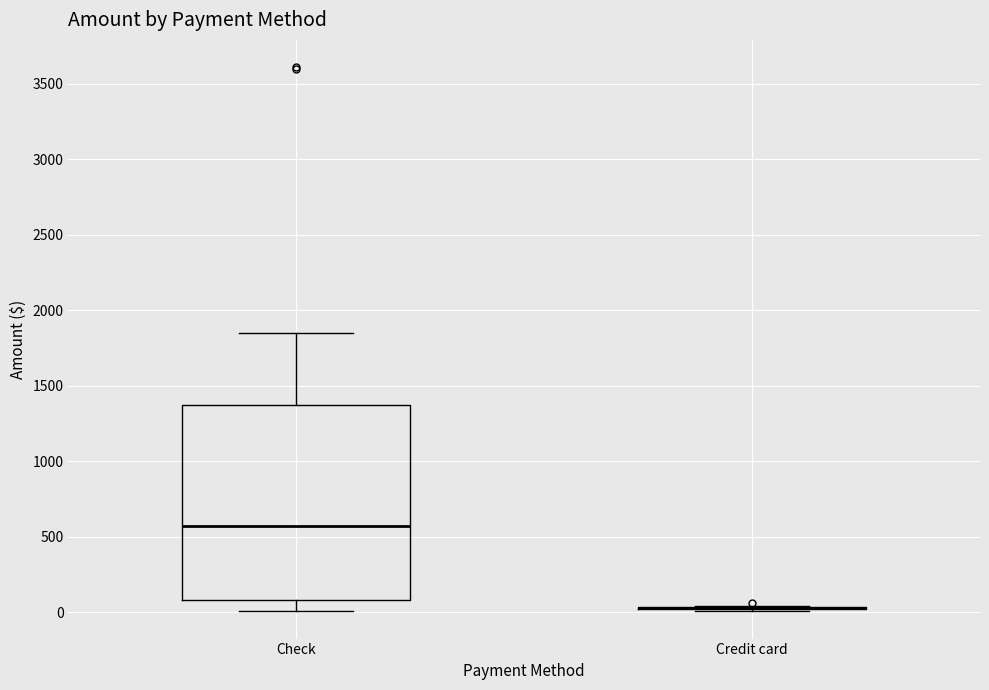

Reading left to right, read every box against the y-axis: the position of its median line, the range the box covers, and the ends of its whiskers. The values are not printed on the chart, so give them approximately, as read against the axis.

Check: median 550, box 100 to 1350, whiskers 0 to 1850
Credit card: box collapsed to a line at 50, whiskers 0 to 50